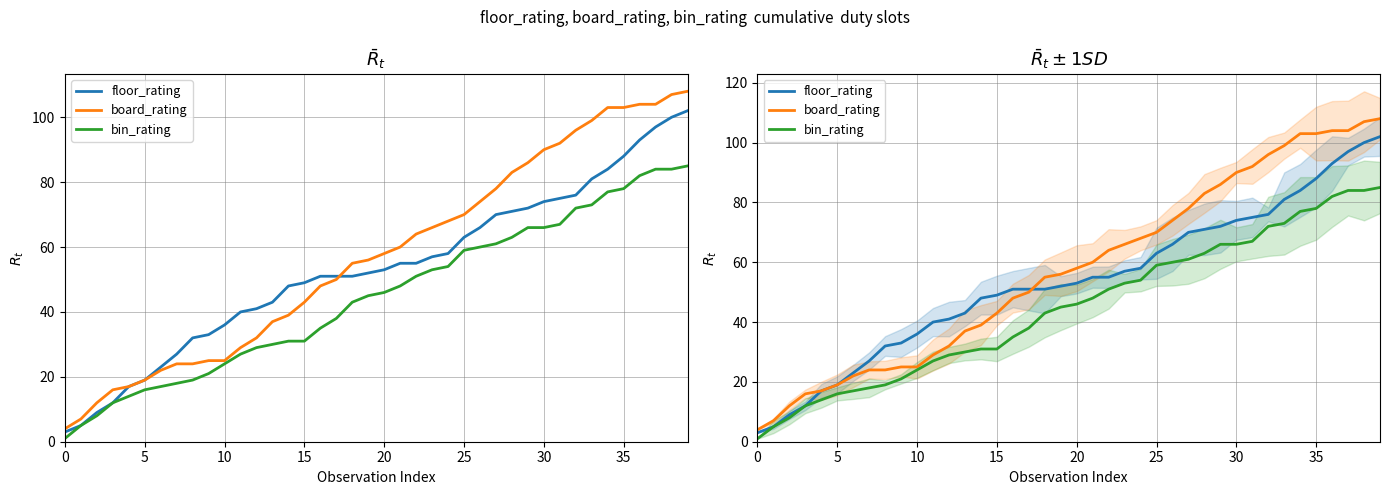

True or false: floor_rating and bin_rating intersect in this chart.

False